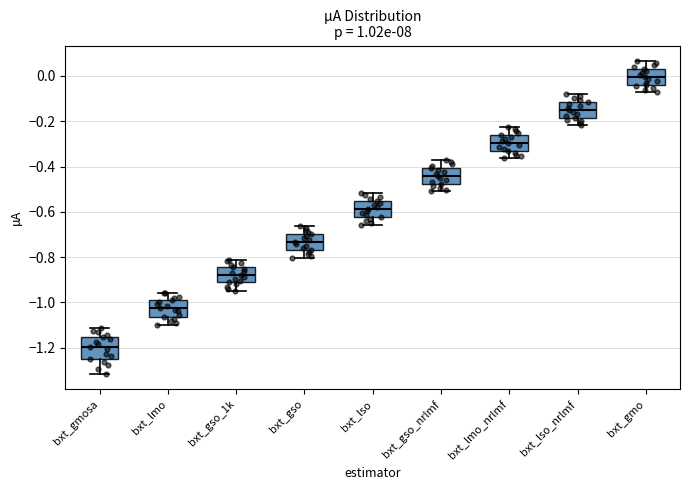

Where does the lower whisker of the box for bxt_gso_1k end on the y-axis? The values are not printed on the chart, so give them approximately, as read against the axis.

-0.94